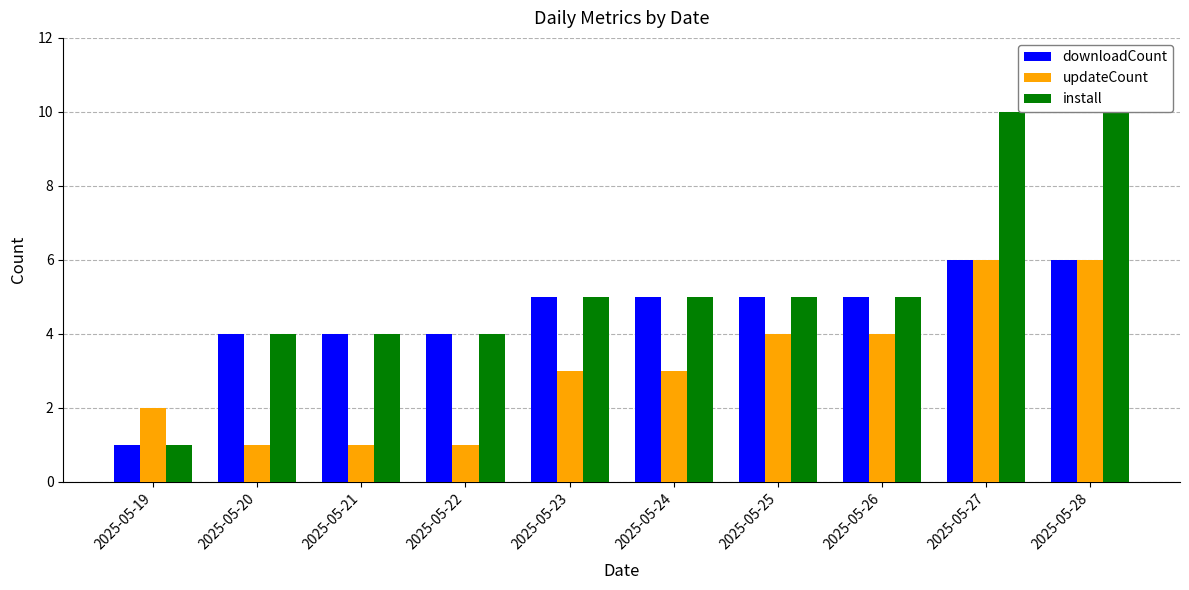

Which series changed the most between 2025-05-26 and 2025-05-27?

install